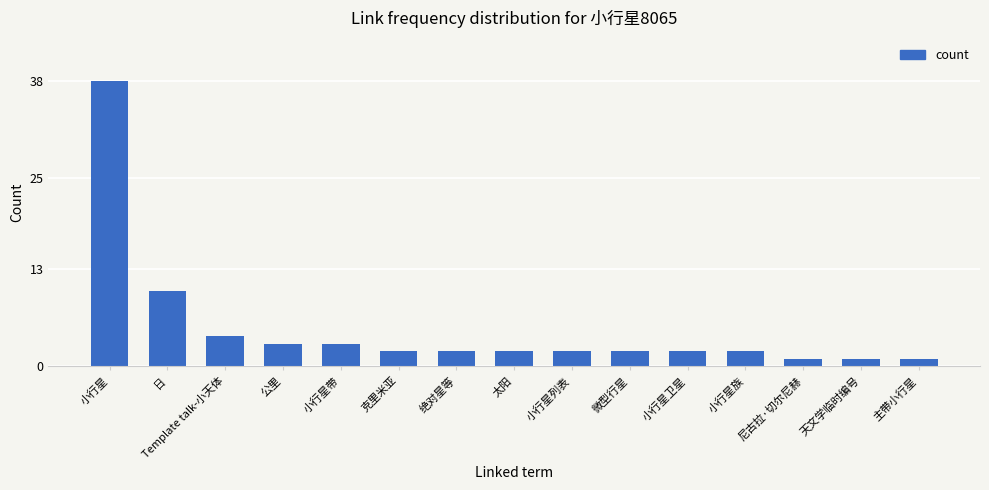

Are the bars horizontal?

No